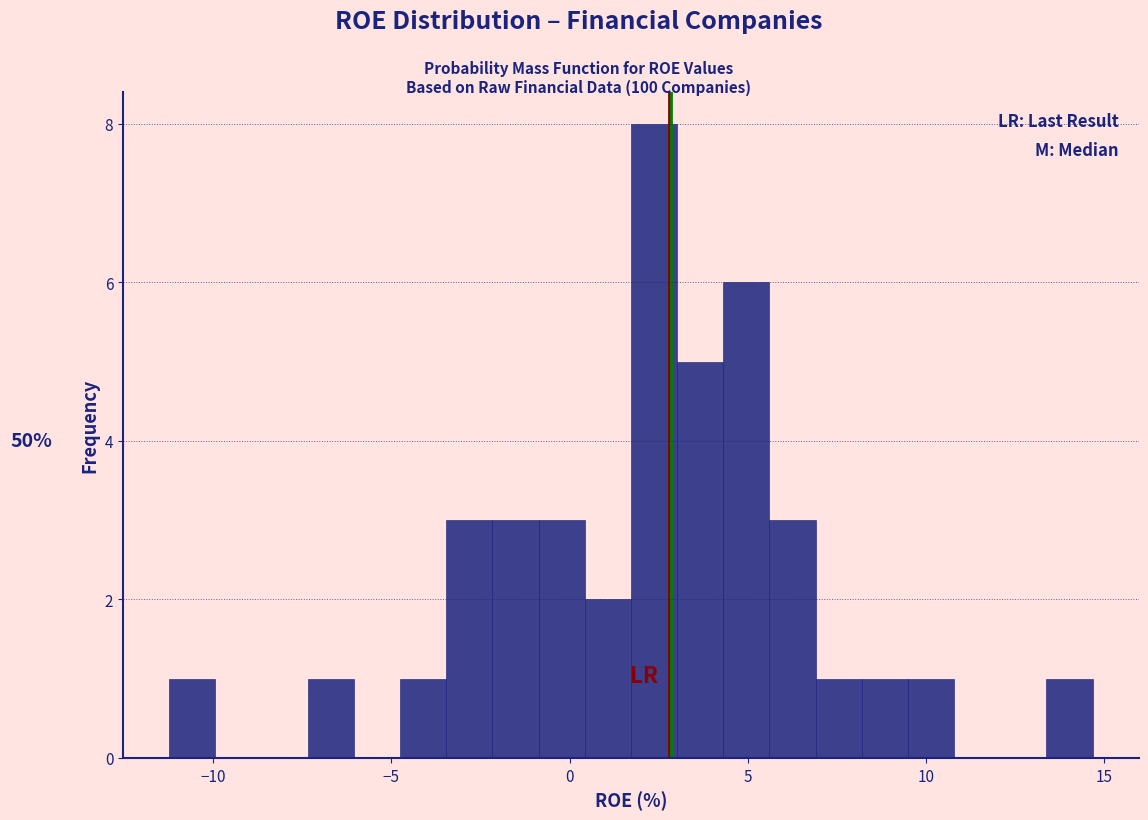

Around what value on the x-axis is the tallest bar? Give the approximate position of its centre, as read against the axis.

2.5